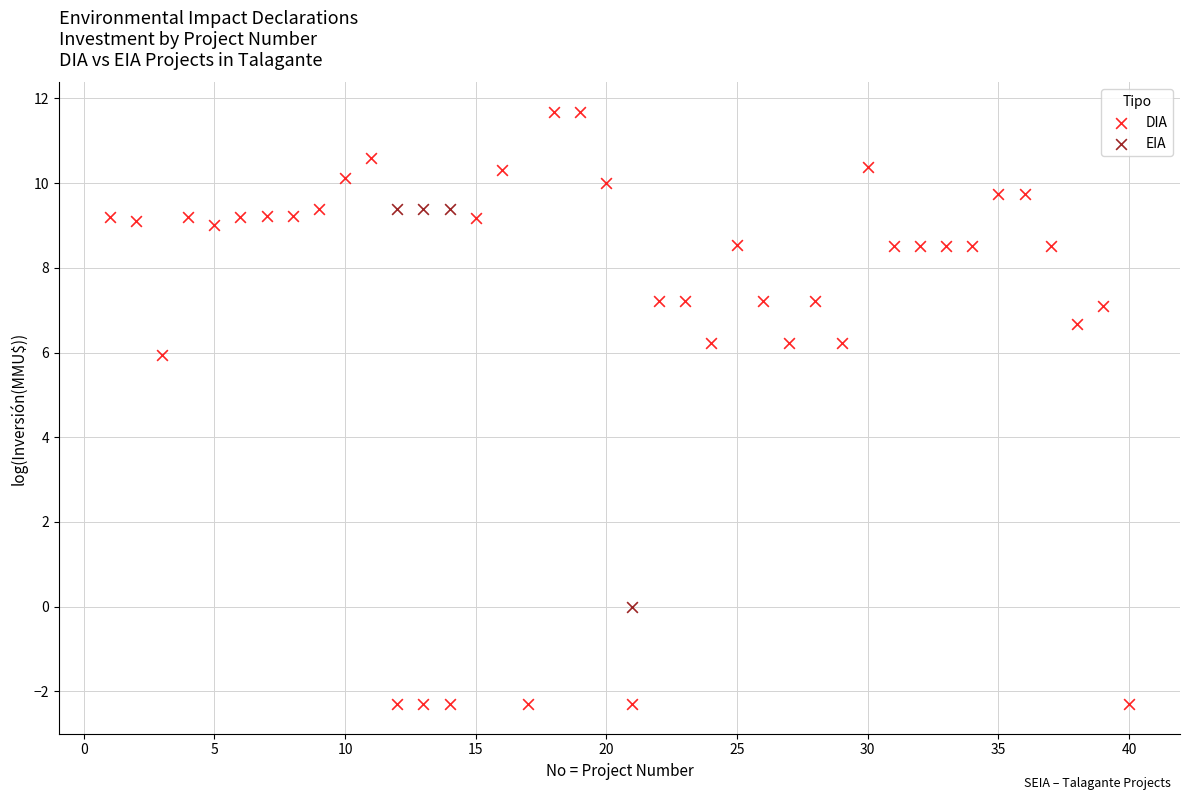

Which series has the largest Y range (max minus min)?

DIA